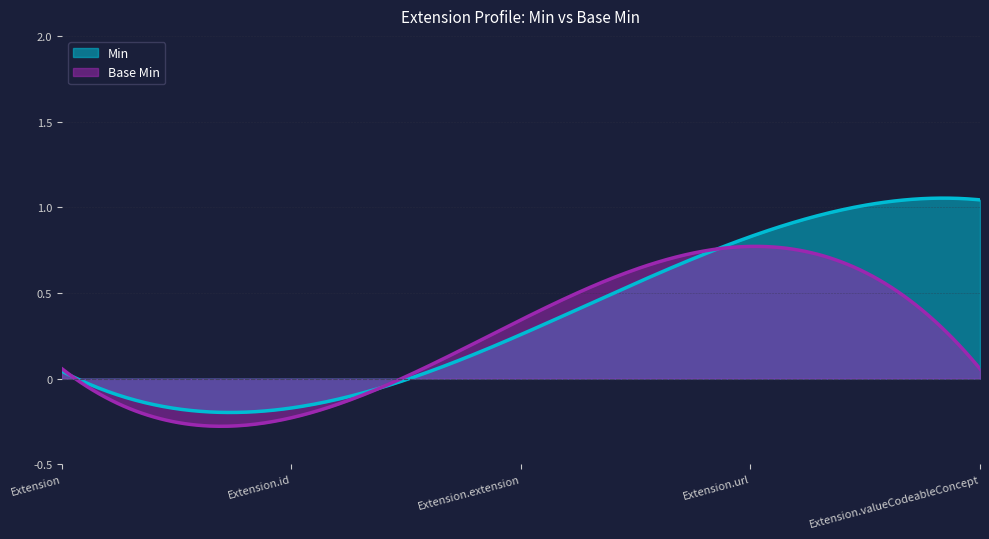

True or false: Base Min and Min intersect in this chart.

True